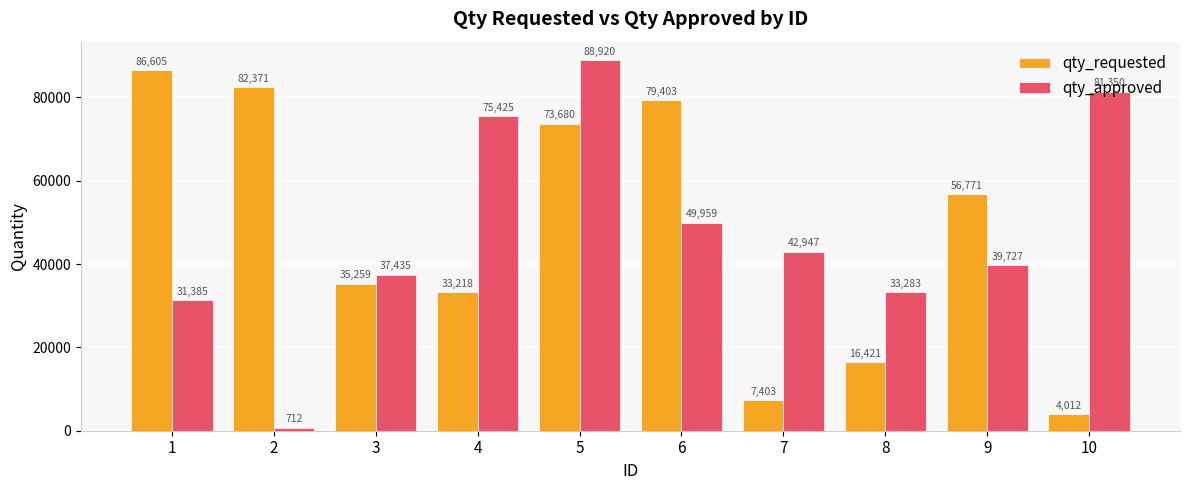

Count the number of categories in the chart.

10